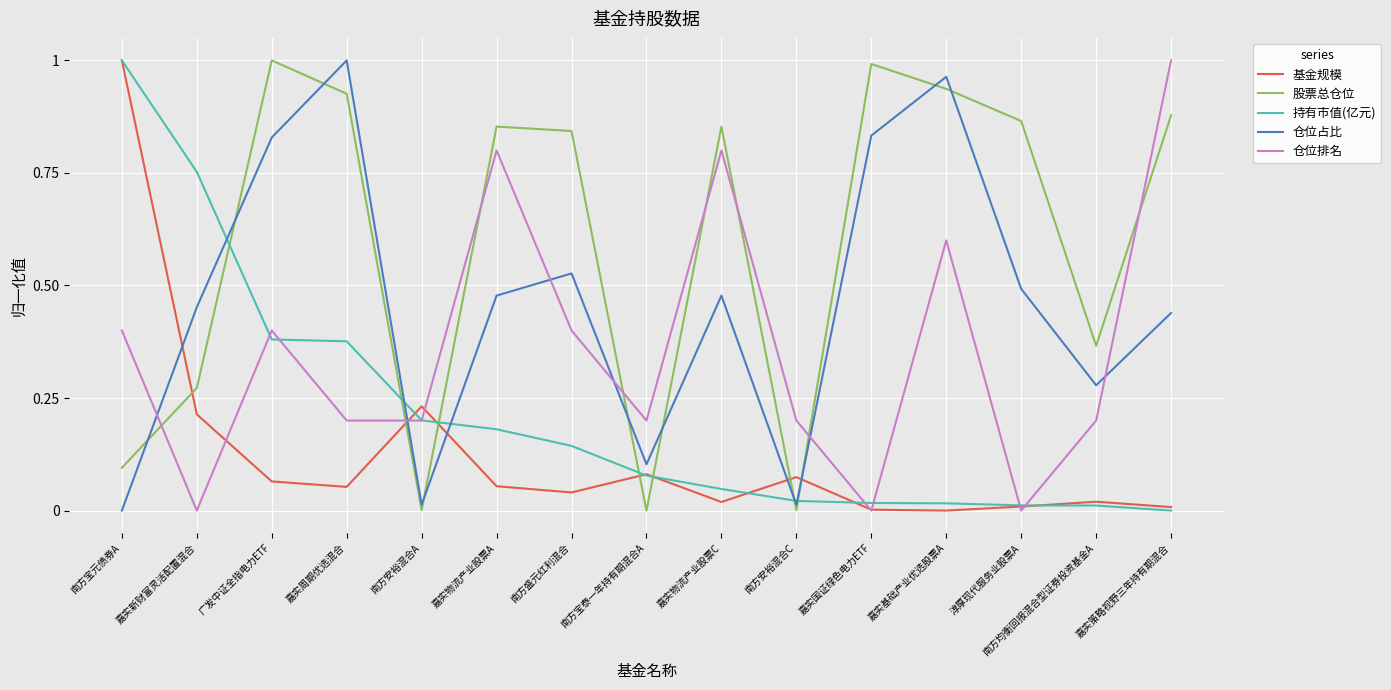

What position from the right is 嘉实周期优选混合?

12